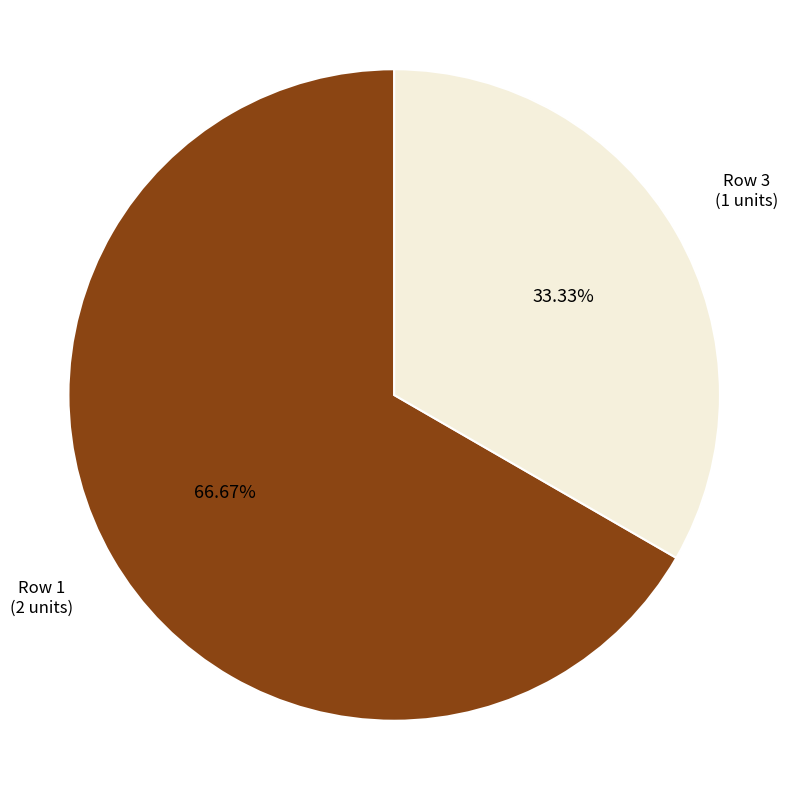

Which category has the smallest portion of the pie?

Row 3